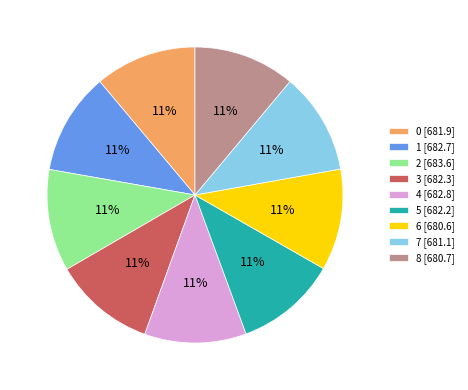

Does 4 represent more than half of the total?

No